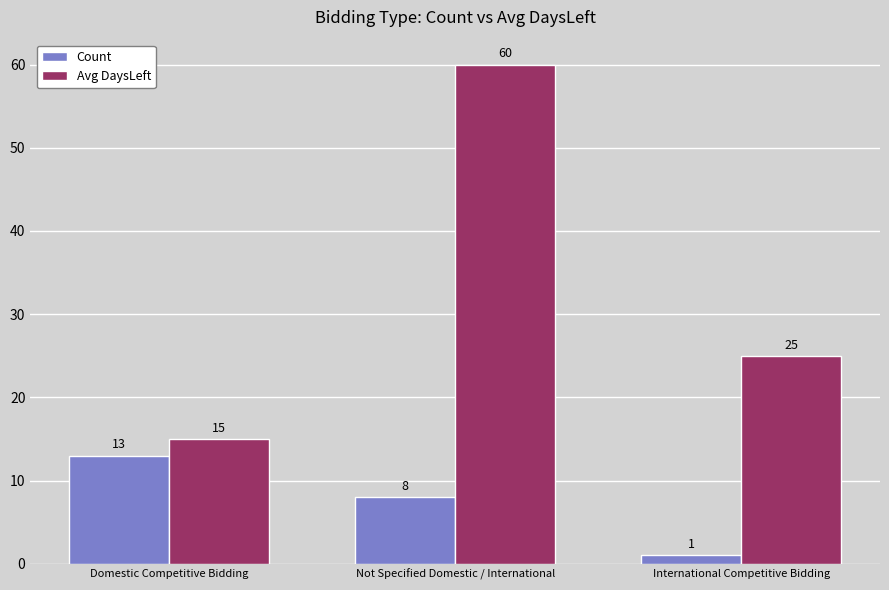

Which category has the highest value in the Avg DaysLeft series?

Not Specified Domestic / International